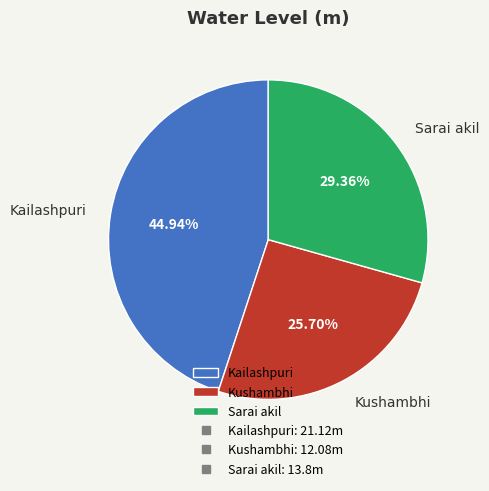

Approximately how many times larger is the value at Kushambhi compared to Kailashpuri?

0.6